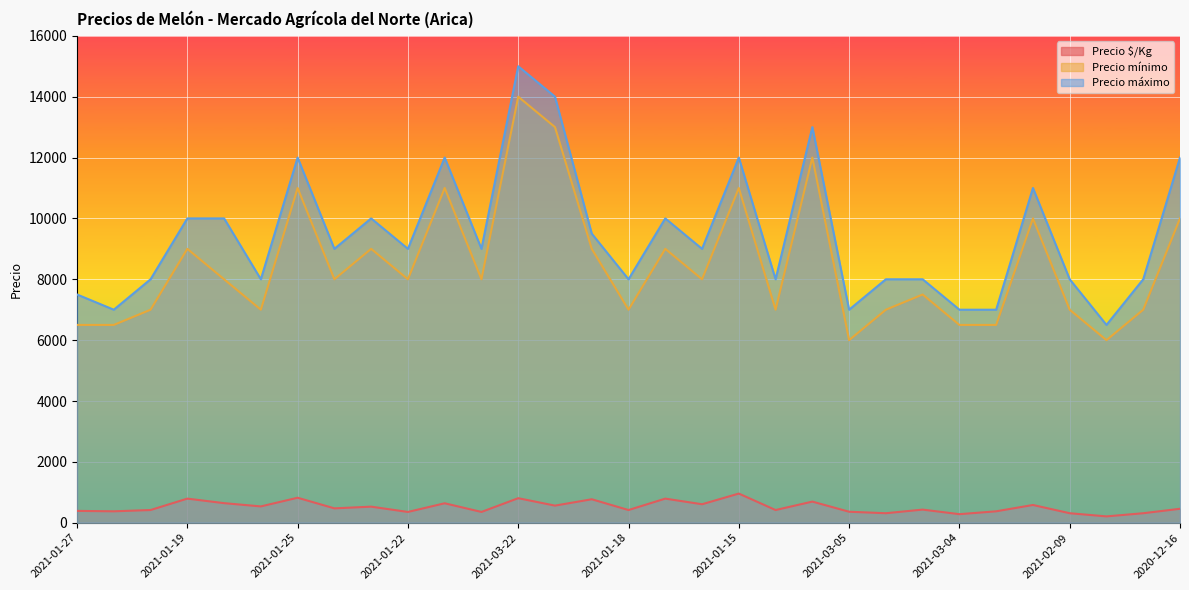

What is the difference between the highest and lowest values at 2021-01-18?

7583